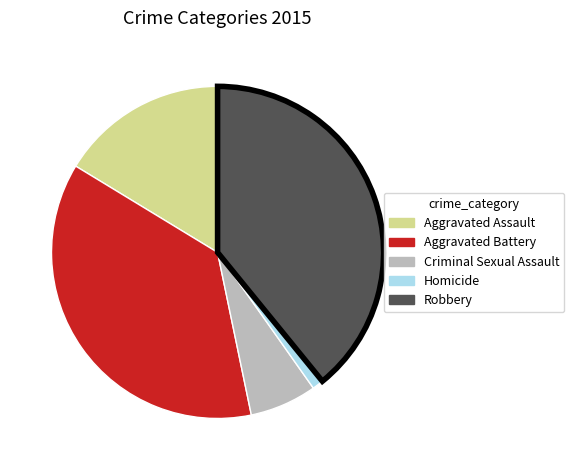

The Criminal Sexual Assault slice represents 7% of the pie. True or false?

True